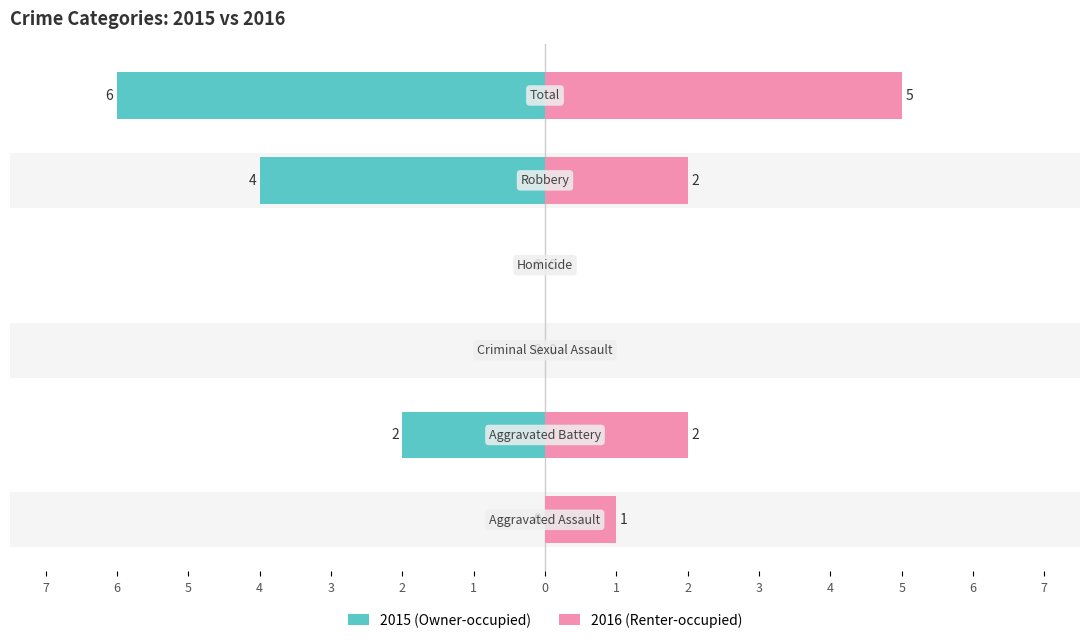

Count the number of categories in the chart.

6